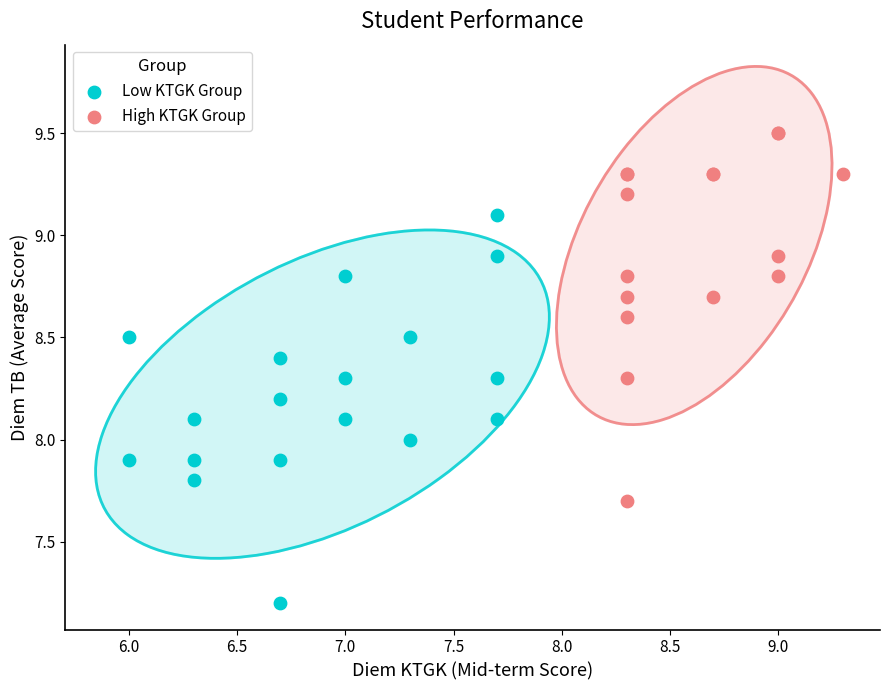

Which series reaches the minimum Y coordinate?

Low KTGK Group